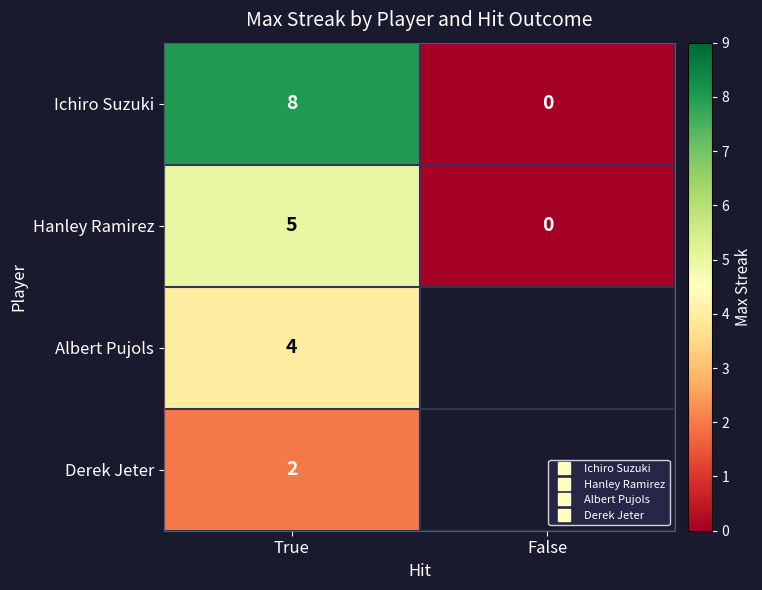

At which label is Derek Jeter closest to 2?

True